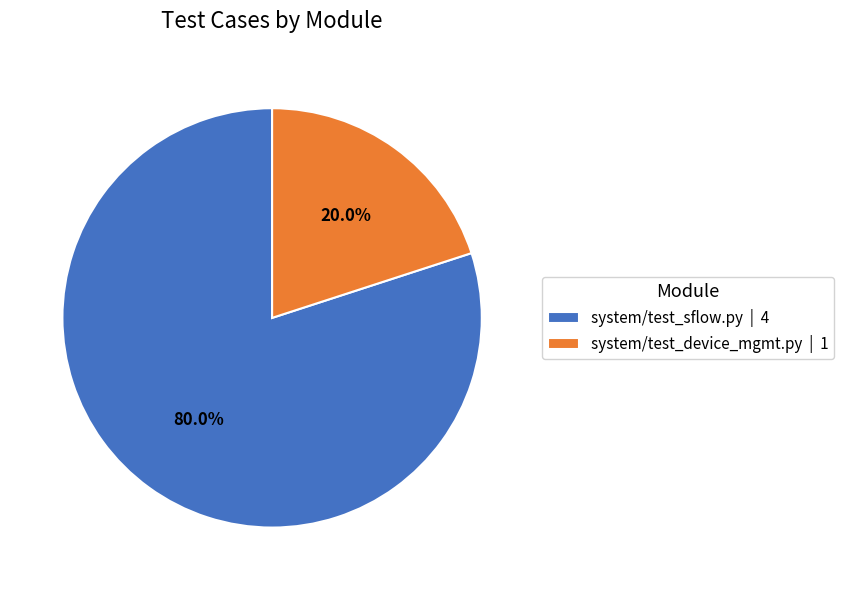

Is it true that system/test_sflow.py is 93% of the pie?

False